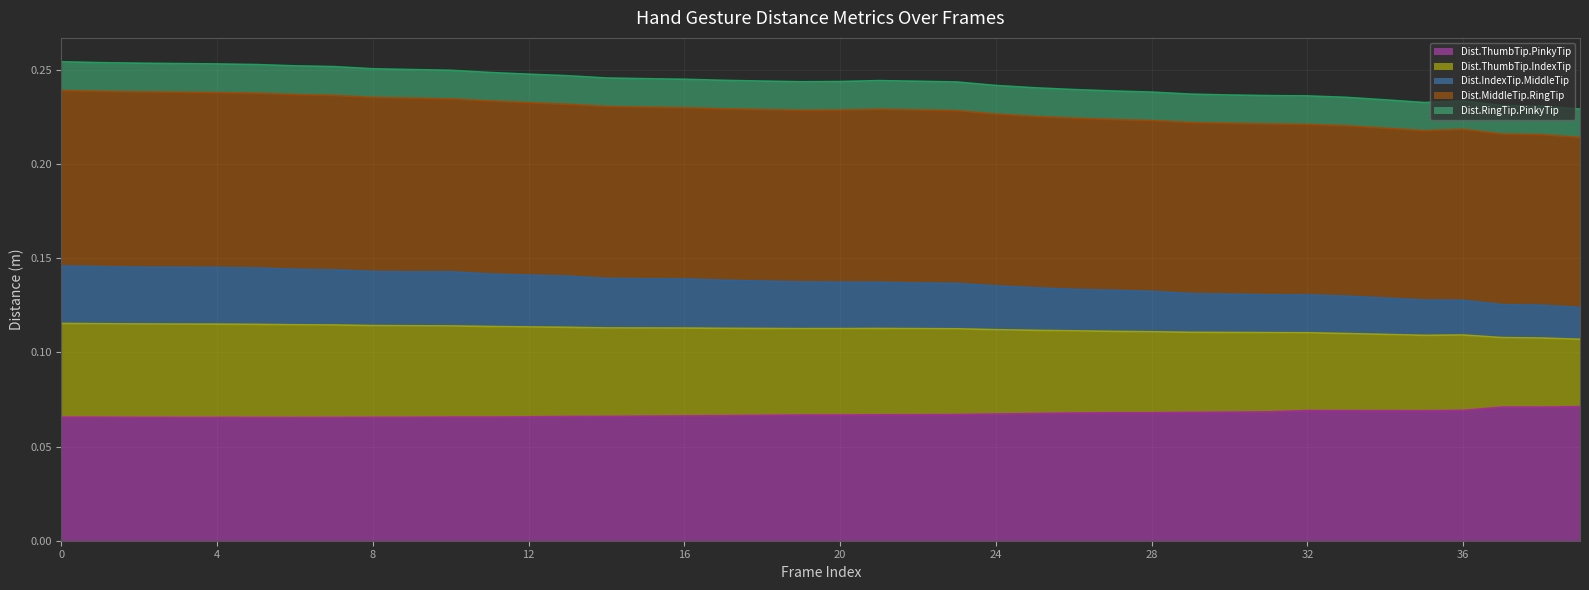

At how many categories does at least one series exceed 0?

40